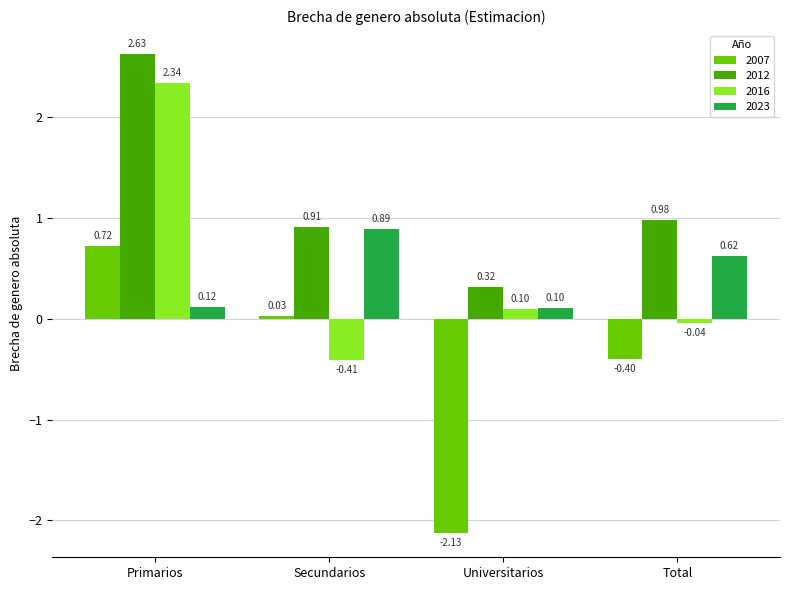

Which series has the largest total across all categories?

2012